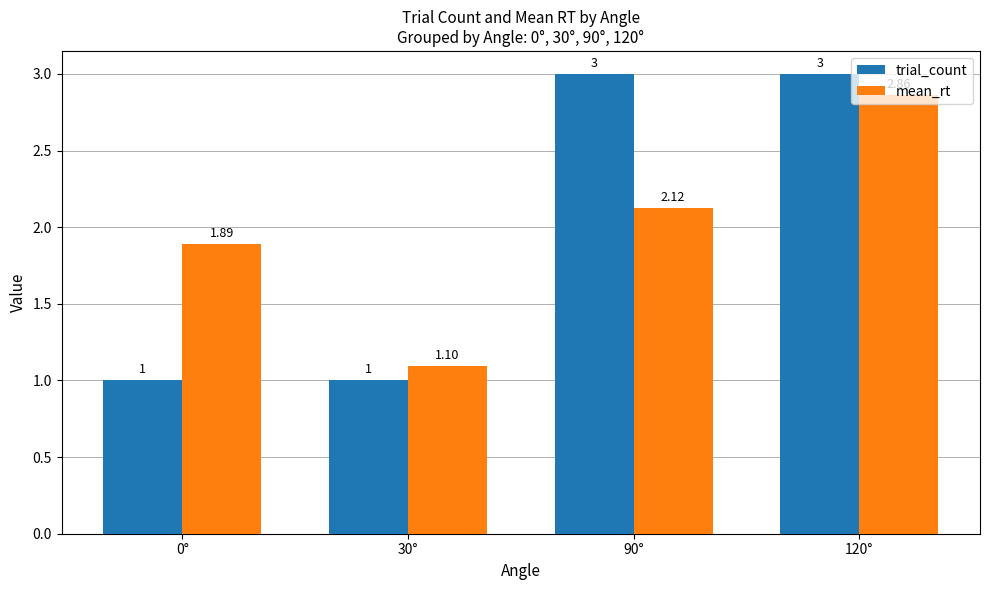

What is the maximum value for trial_count?

3.0